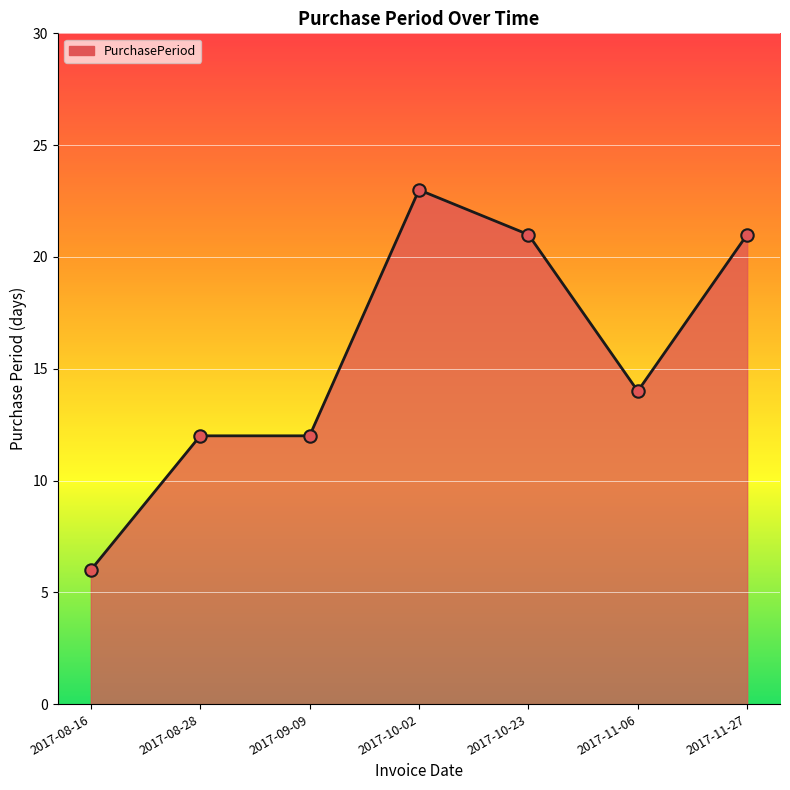

Between 2017-09-09 and 2017-10-23, which is larger?

2017-10-23